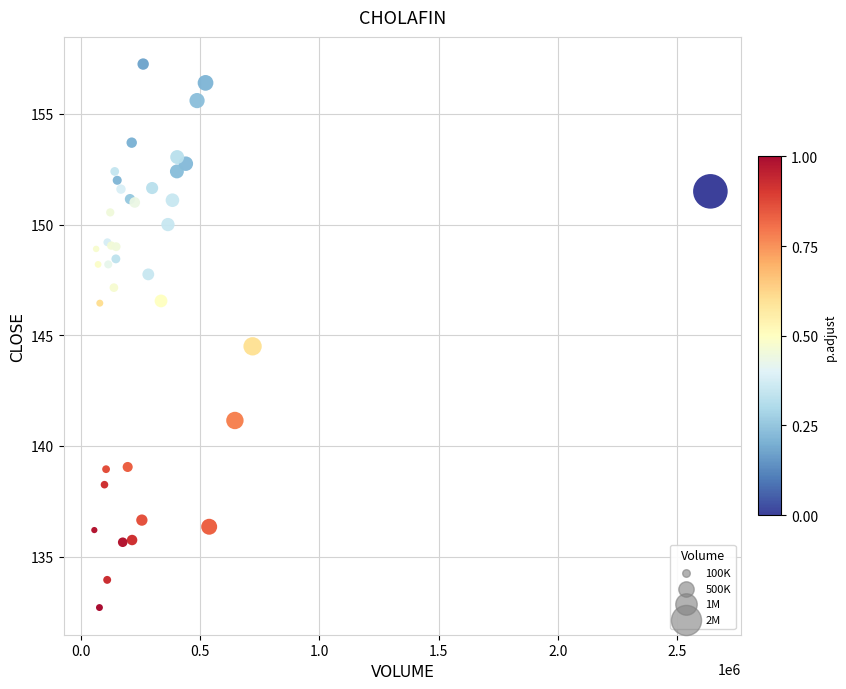

What Y value in the scatter plot is closest to 144?

144.5